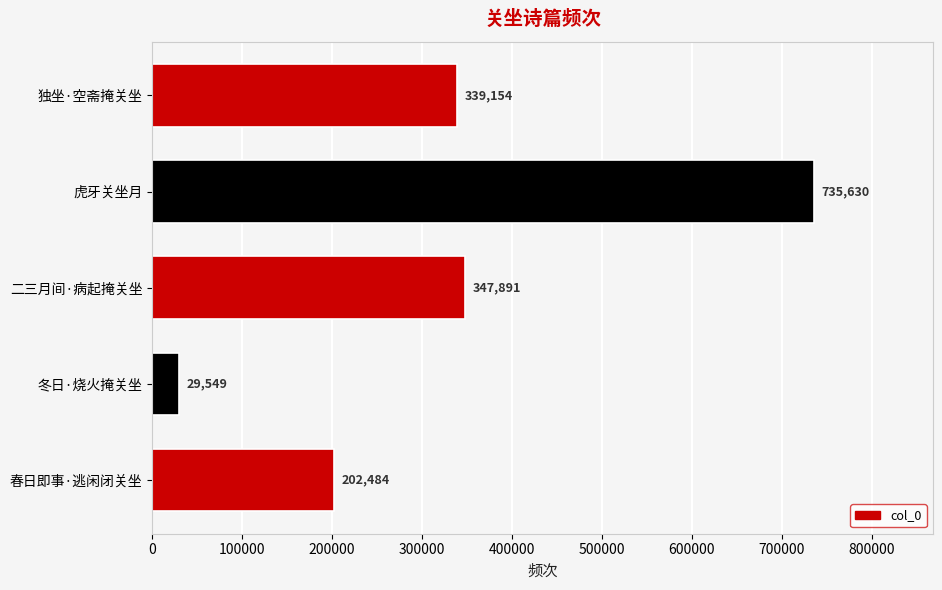

Which label corresponds to the largest value in the chart?

虎牙关坐月